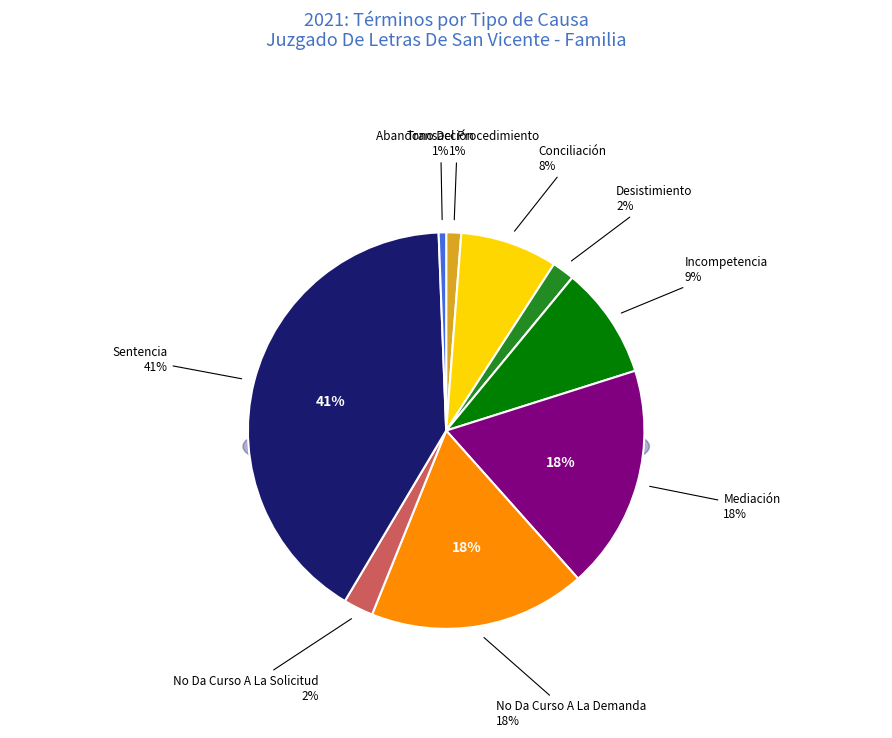

Is the sum of Conciliación and Abandono Del Procedimiento greater than half?

No